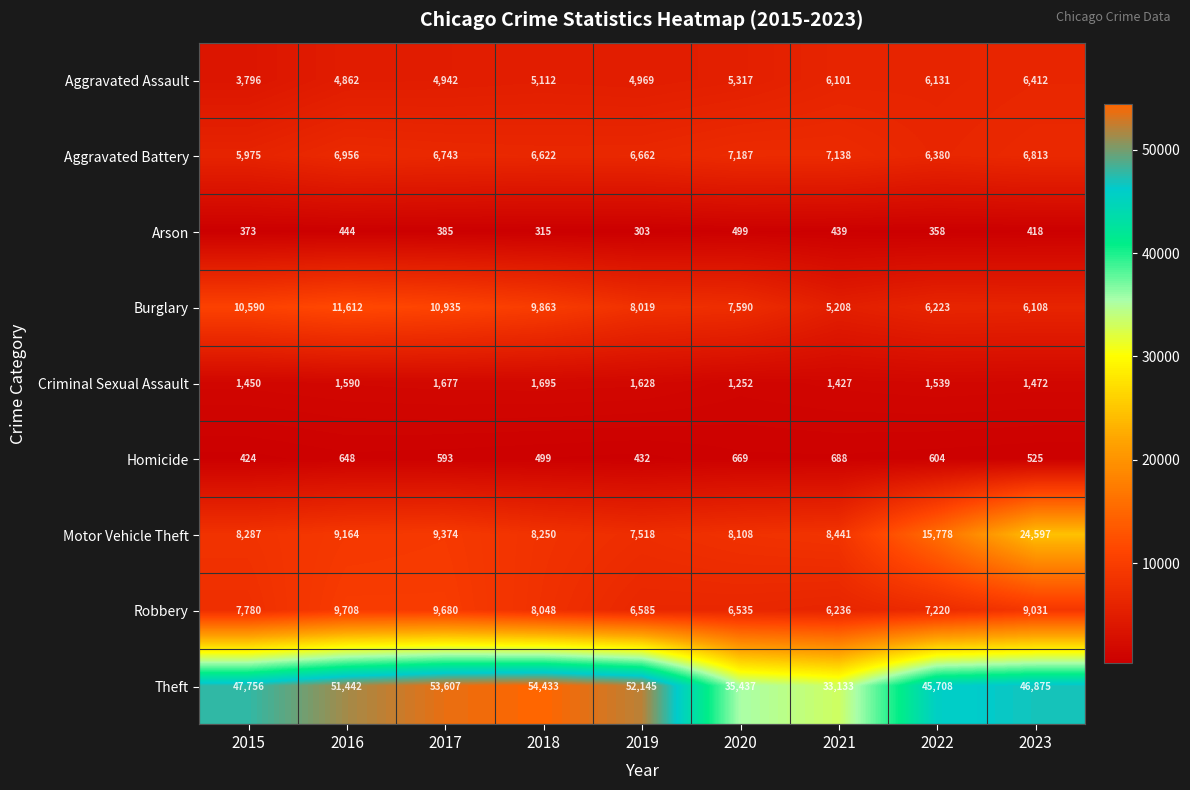

Where does the Criminal Sexual Assault series first go above 1539?

2016